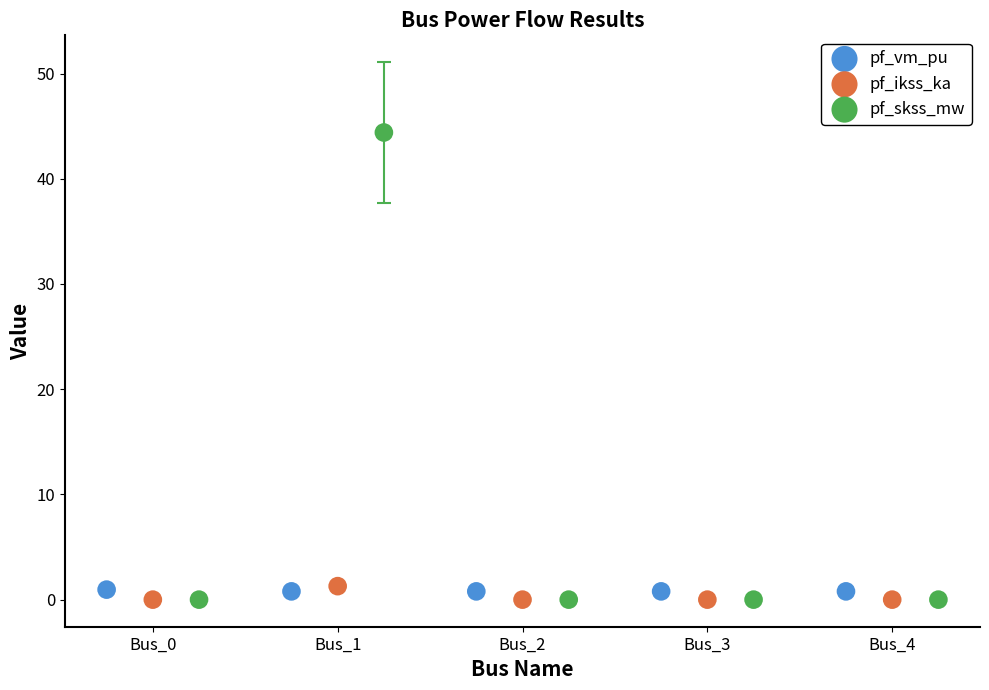

What are all the series names shown in the legend?

pf_vm_pu, pf_ikss_ka, pf_skss_mw